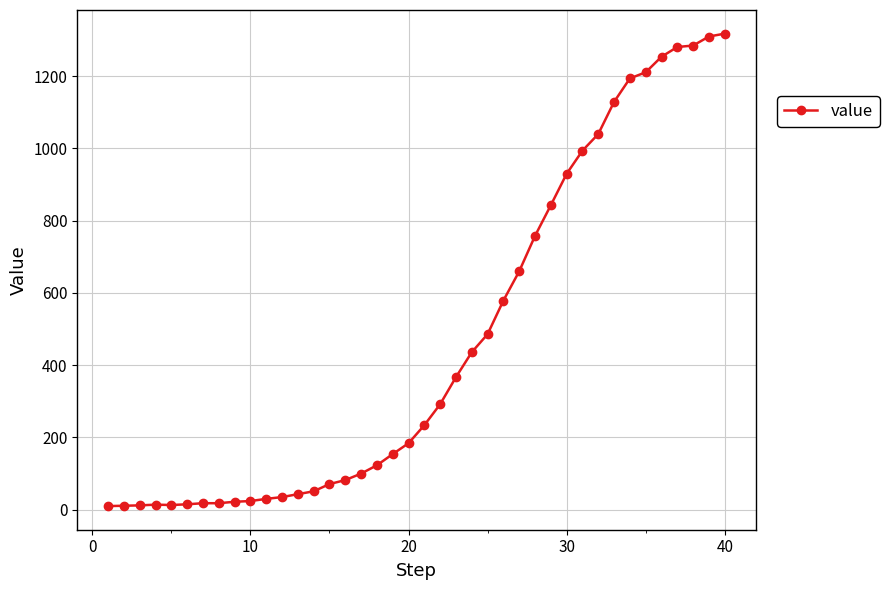

What is the maximum value shown in the chart?

1318